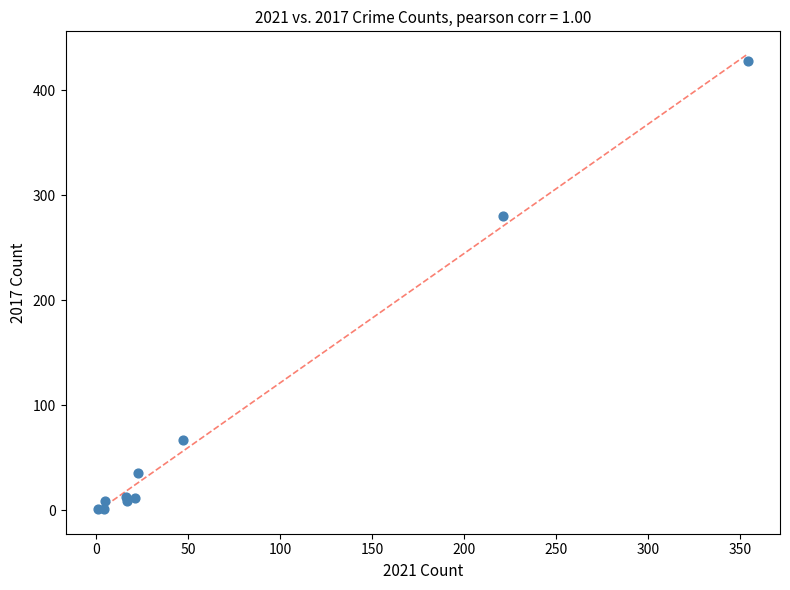

What Y value in the scatter plot is closest to 214?

280